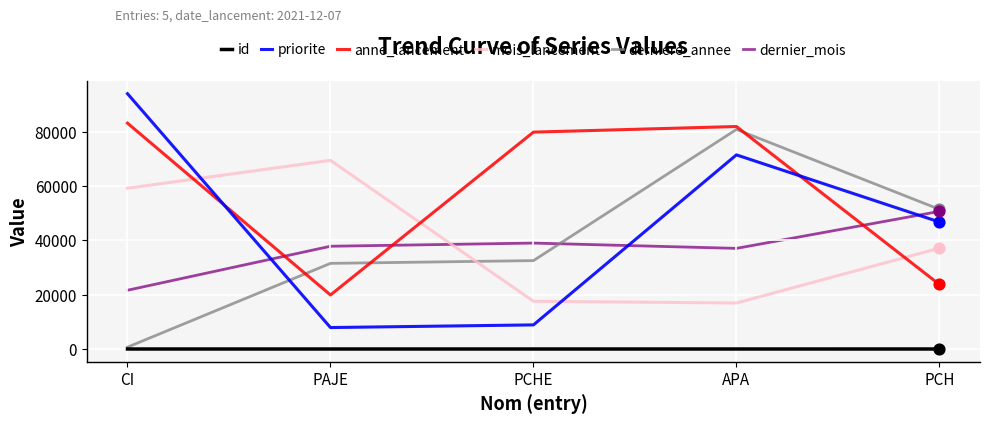

At which category is the sum across all series the highest?

APA